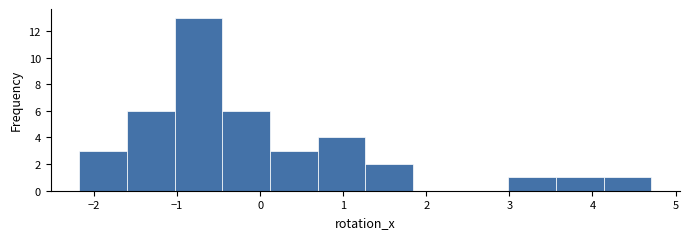

Reading left to right, transcribe this chart: for each bar, give the range it covers on the x-axis and its height. Neither the bar edges nor the heights are printed on the chart, so give them approximately, as read against the axes.

-2.2 to -1.6: 3
-1.6 to -1.0: 6
-1.0 to -0.5: 13
-0.5 to 0.1: 6
0.1 to 0.7: 3
0.7 to 1.3: 4
1.3 to 1.8: 2
1.8 to 2.4: 0
2.4 to 3.0: 0
3.0 to 3.6: 1
3.6 to 4.1: 1
4.1 to 4.7: 1